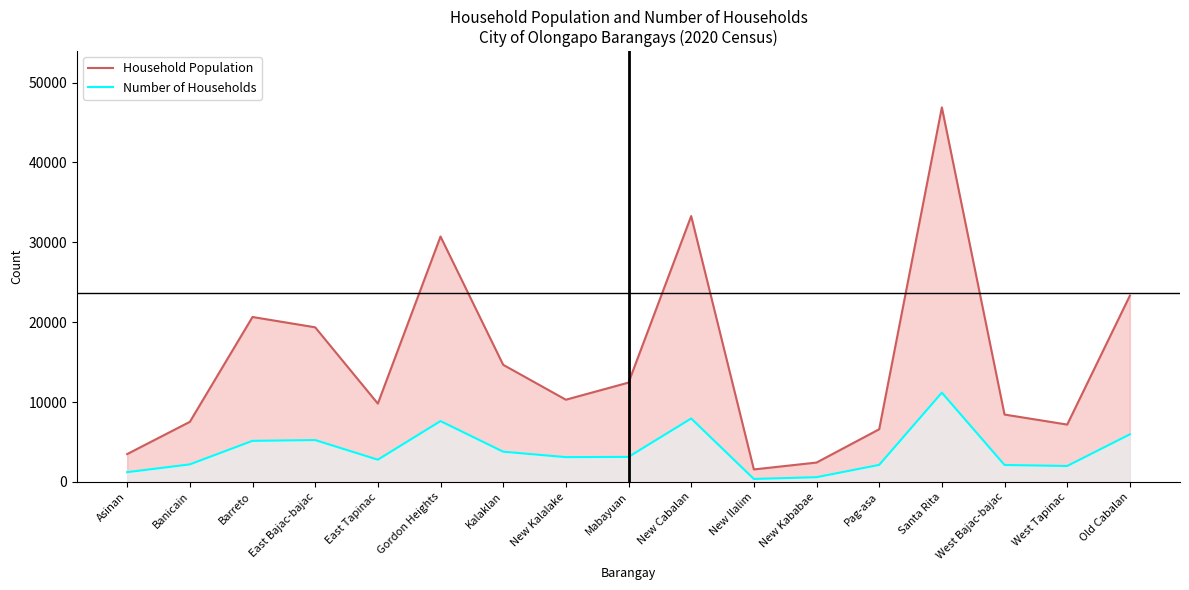

What are all the series names shown in the legend?

Household Population, Number of Households